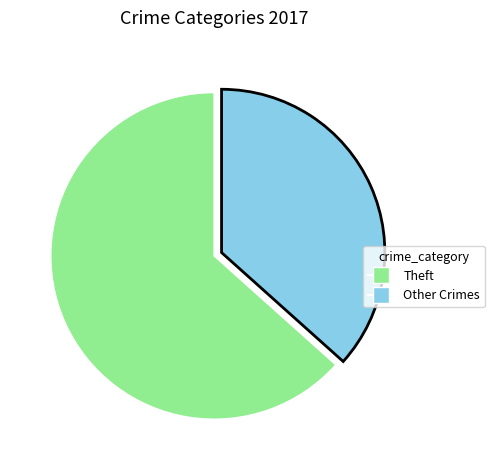

Is there any slice that represents more than half of the pie?

Yes